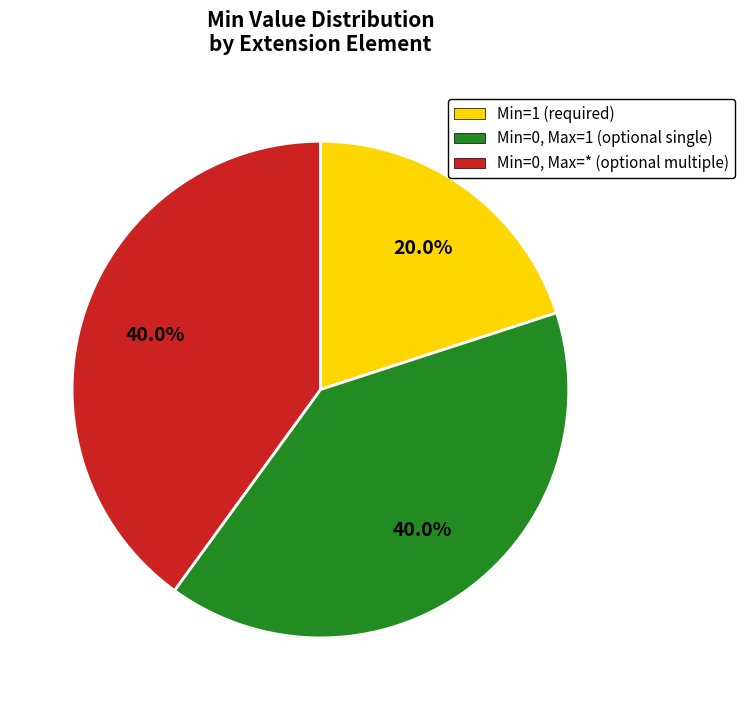

Does Min=0, Max=* (optional multiple) account for over 50% of the chart?

No